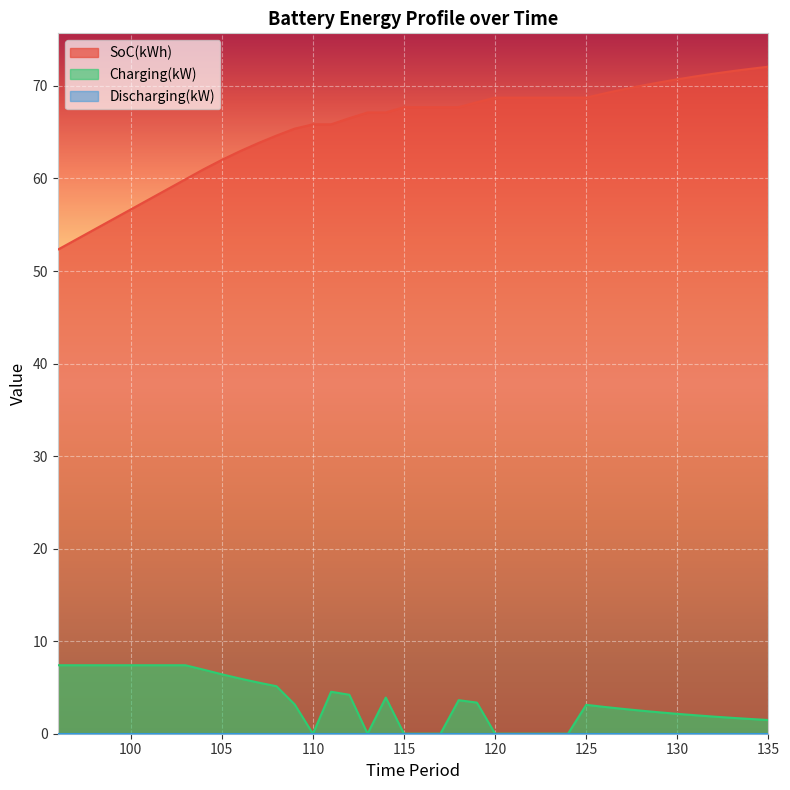

At which category is the sum across all series the highest?

135